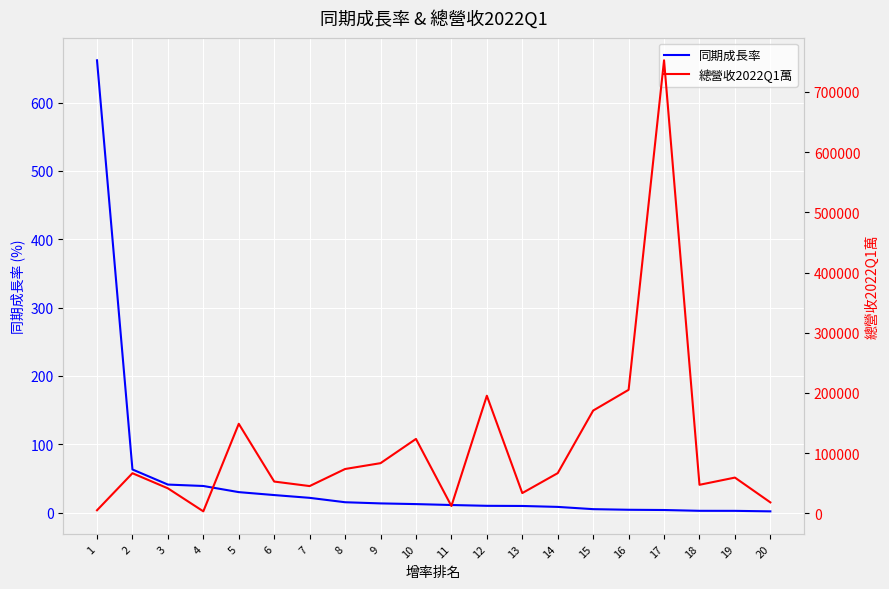

True or false: 總營收2022Q1萬 has more than 0 points higher than both neighbors.

True